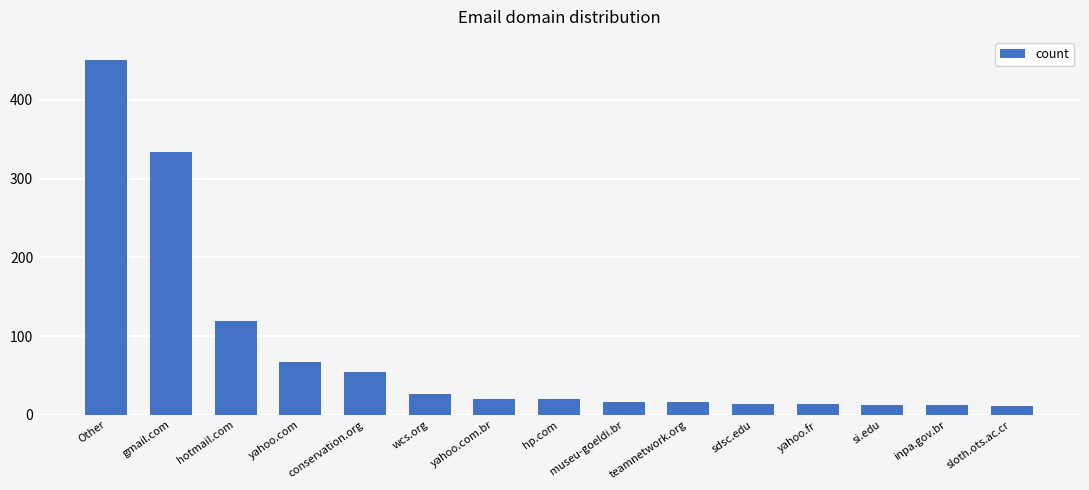

Does the chart contain stacked bars?

No